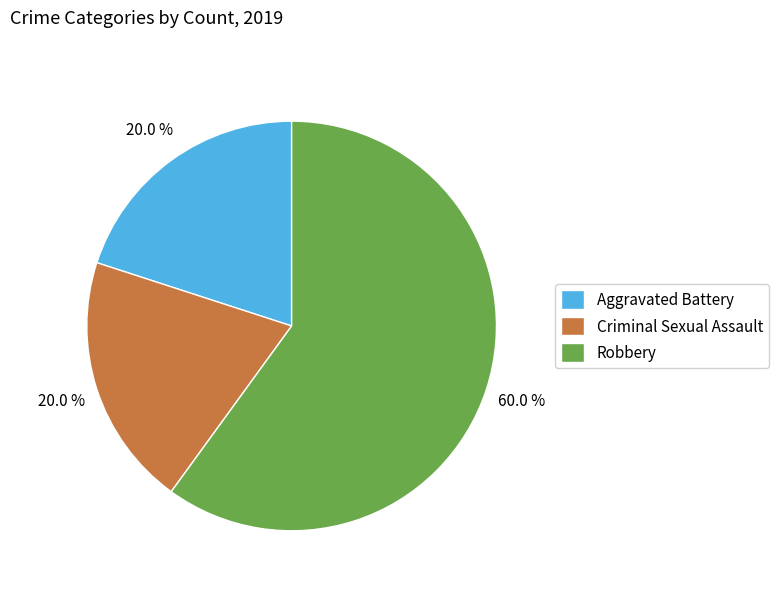

Which category has the biggest portion of the pie?

Robbery